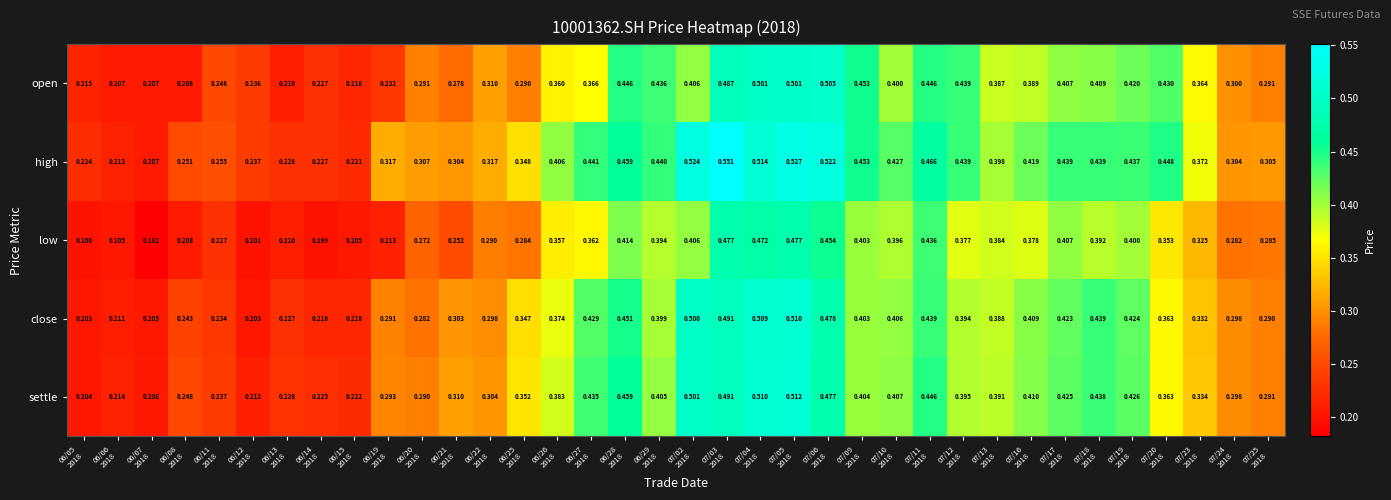

List the series in order of their peak value, lowest first.

low, open, close, settle, high